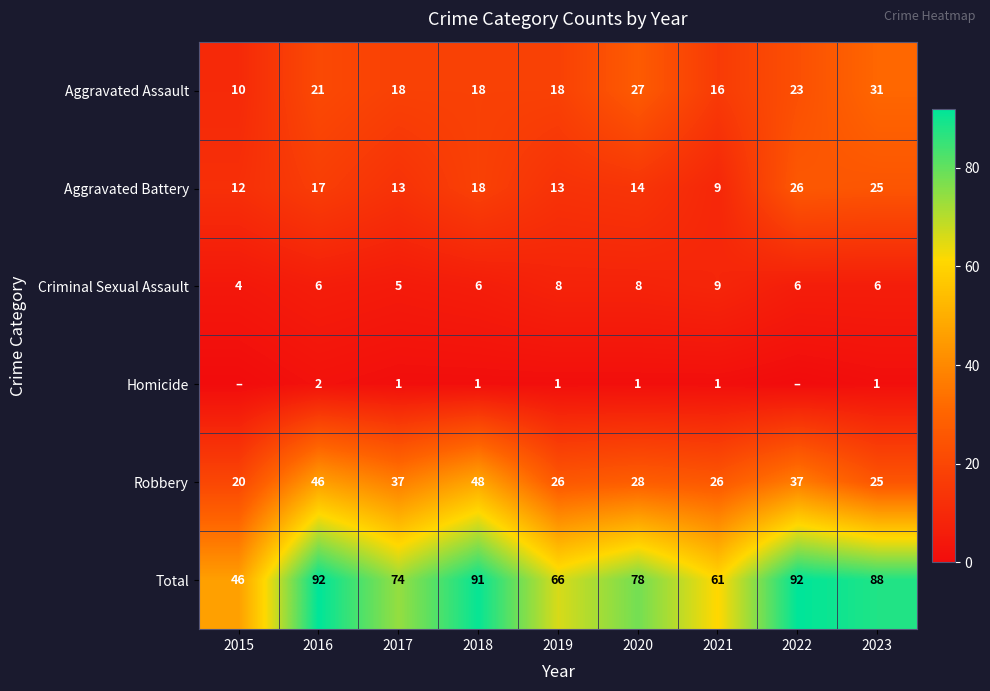

What is the total value across all series at 2016?

184